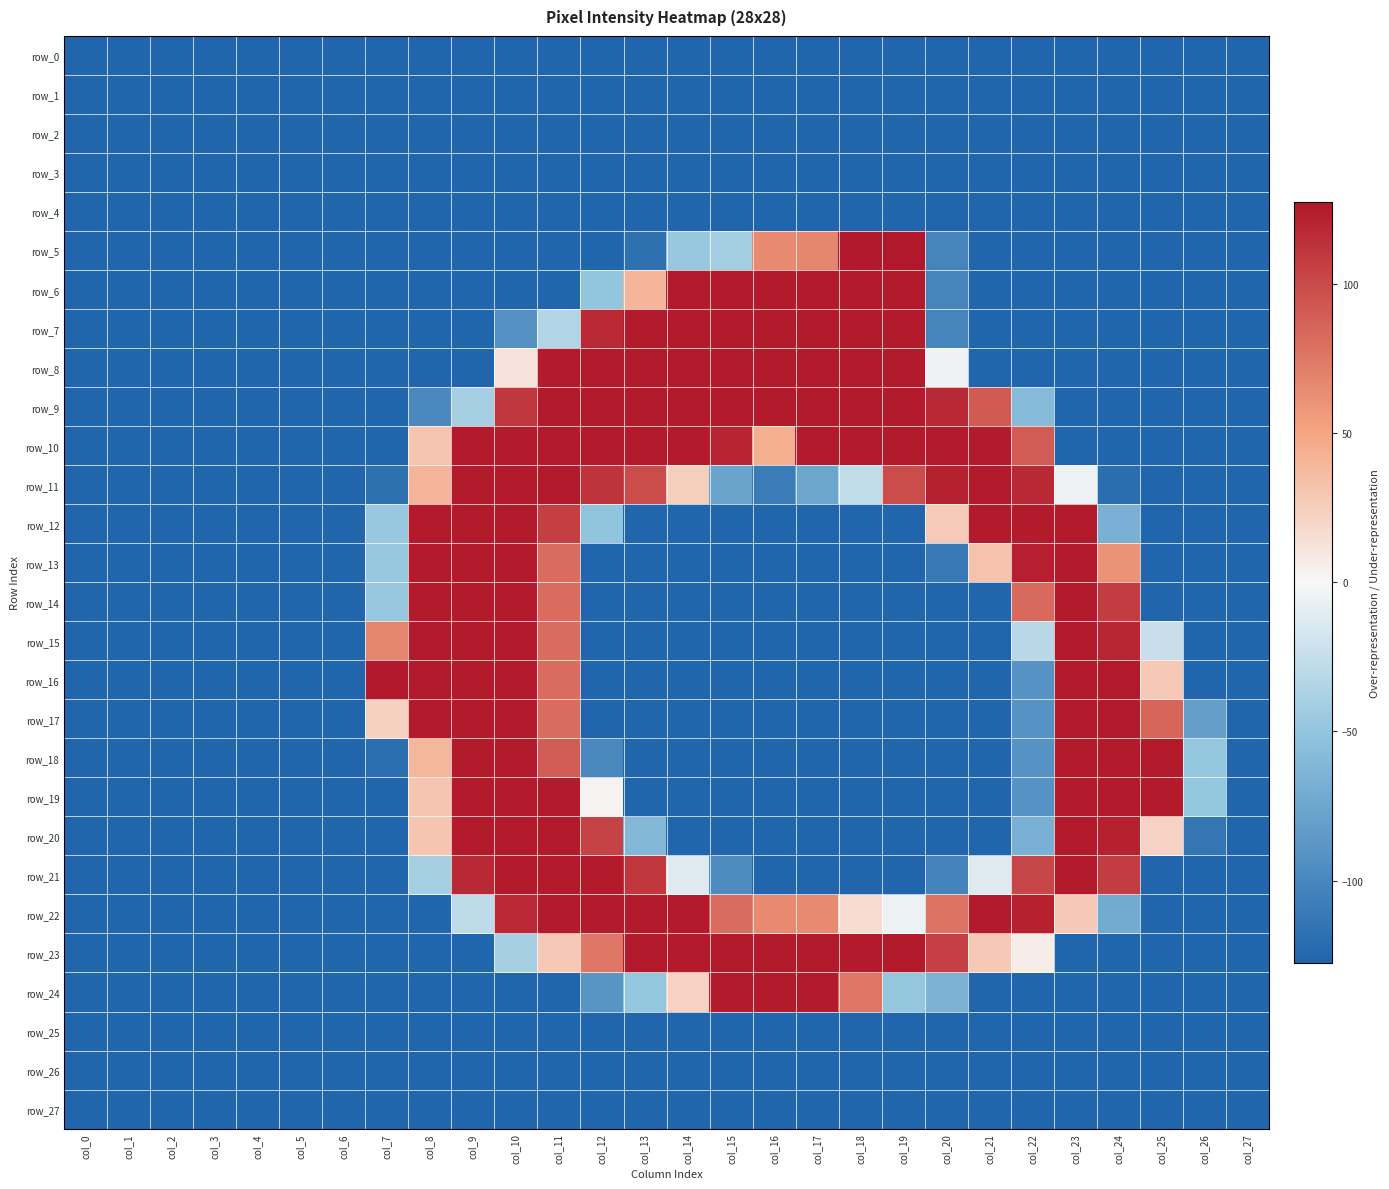

The row_2 series shows -127.5 at col_0. True or false?

True